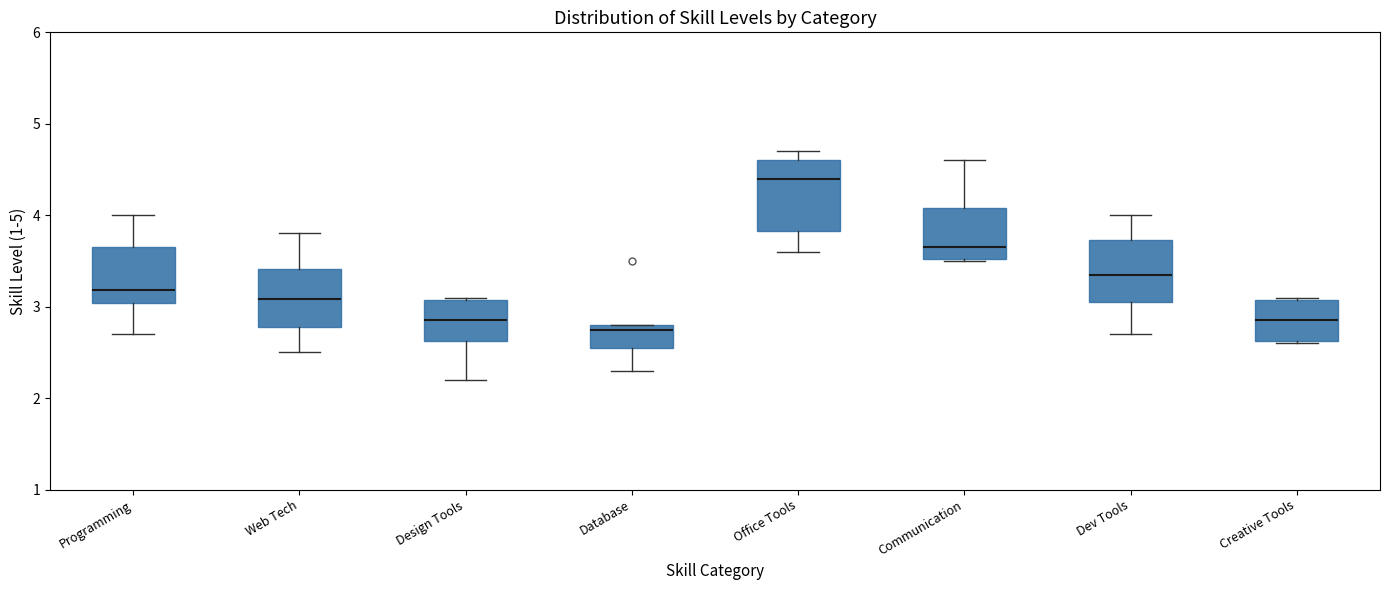

Which box has the lowest median line?

Database